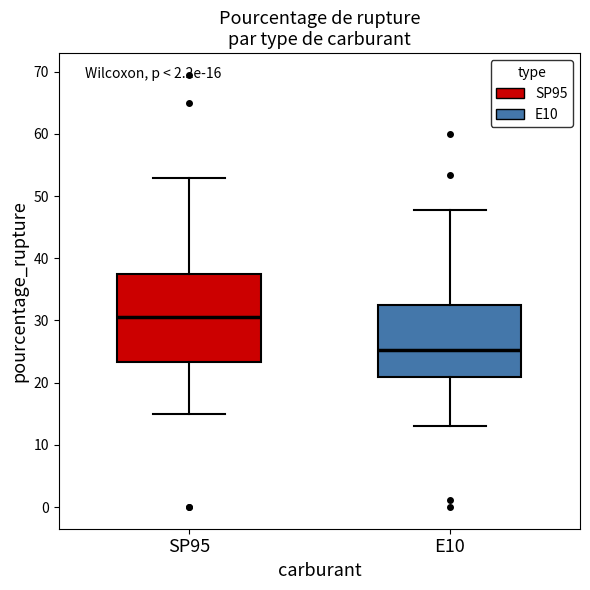

Which box's median line is the highest?

SP95